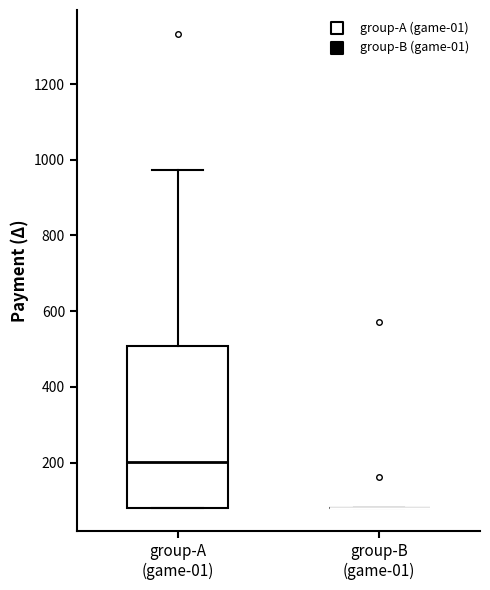

Reading left to right, read every box against the y-axis: the position of its median line, the range the box covers, and the ends of its whiskers. The values are not printed on the chart, so give them approximately, as read against the axis.

group-A (game-01): median 200, box 80 to 500, whiskers 80 to 980
group-B (game-01): box collapsed to a line at 80, whiskers 80 to 80